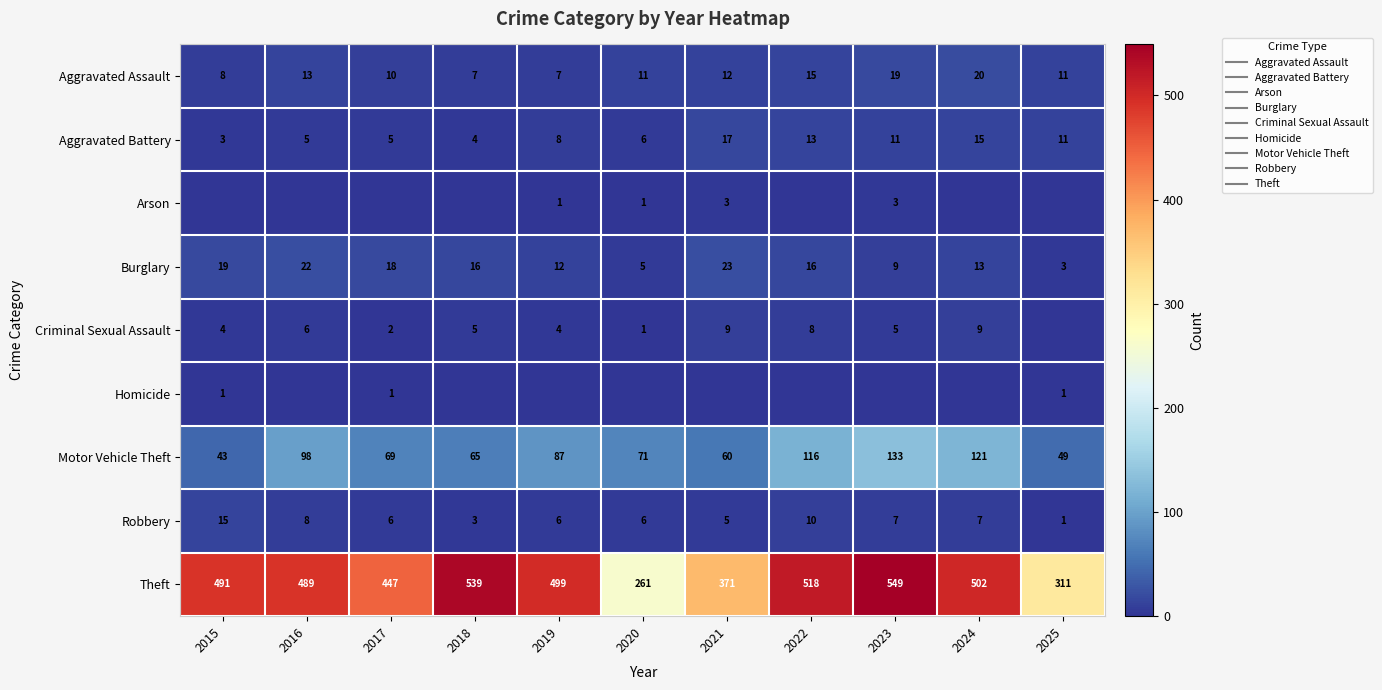

Is it true that Motor Vehicle Theft equals 49 at 2025?

True